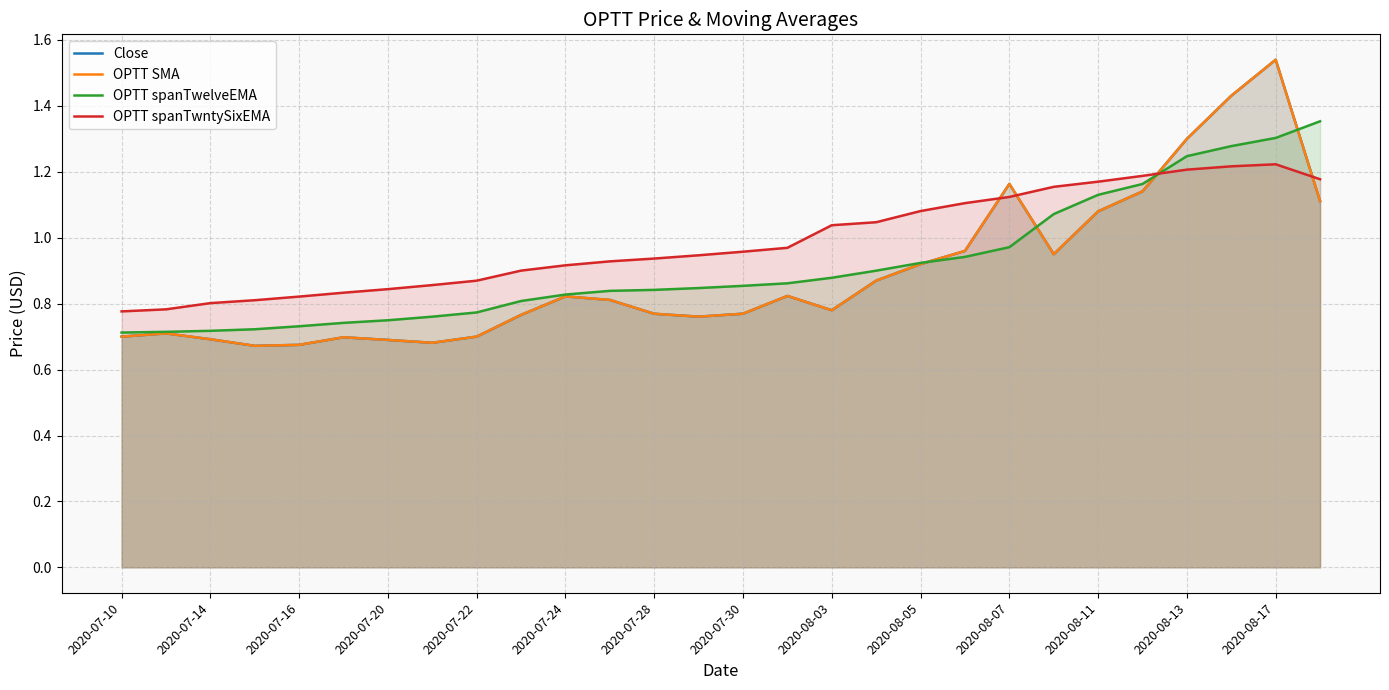

True or false: OPTT spanTwntySixEMA and OPTT spanTwelveEMA cross at least once.

True